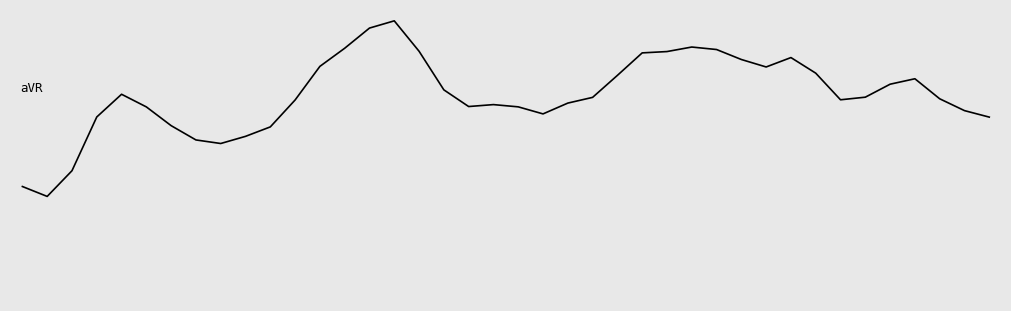

Rank the categories by value from highest to lowest.

15, 14, 27, 13, 28, 16, 26, 25, 31, 29, 12, 30, 32, 24, 36, 35, 17, 4, 34, 23, 37, 33, 11, 22, 19, 18, 20, 5, 38, 21, 3, 39, 6, 10, 9, 7, 8, 2, 0, 1